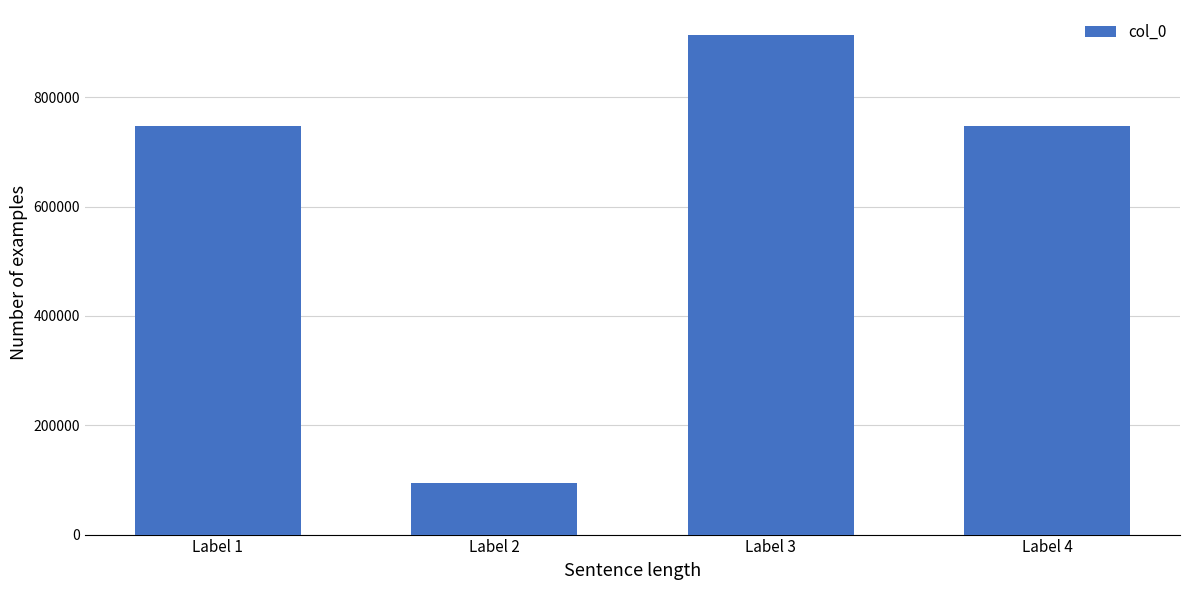

What is the smallest value displayed?

94955